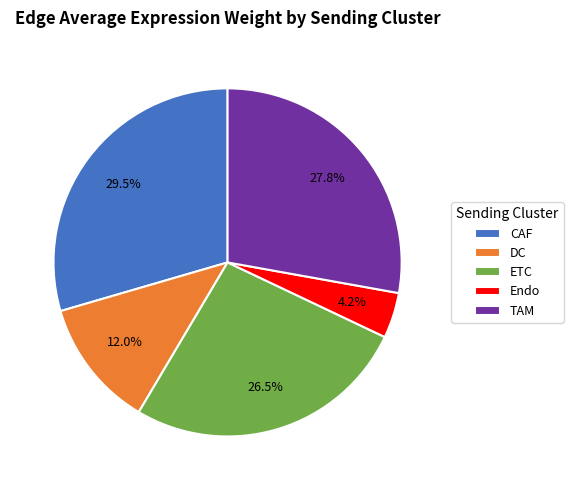

To the nearest percent, what is the difference between the largest and smallest slice percentages?

25%